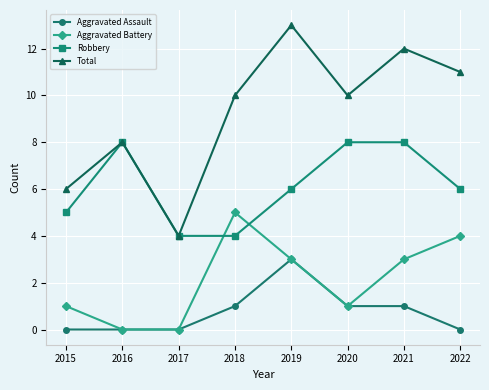

List the series in order of their overall mean, lowest first.

Aggravated Assault, Aggravated Battery, Robbery, Total